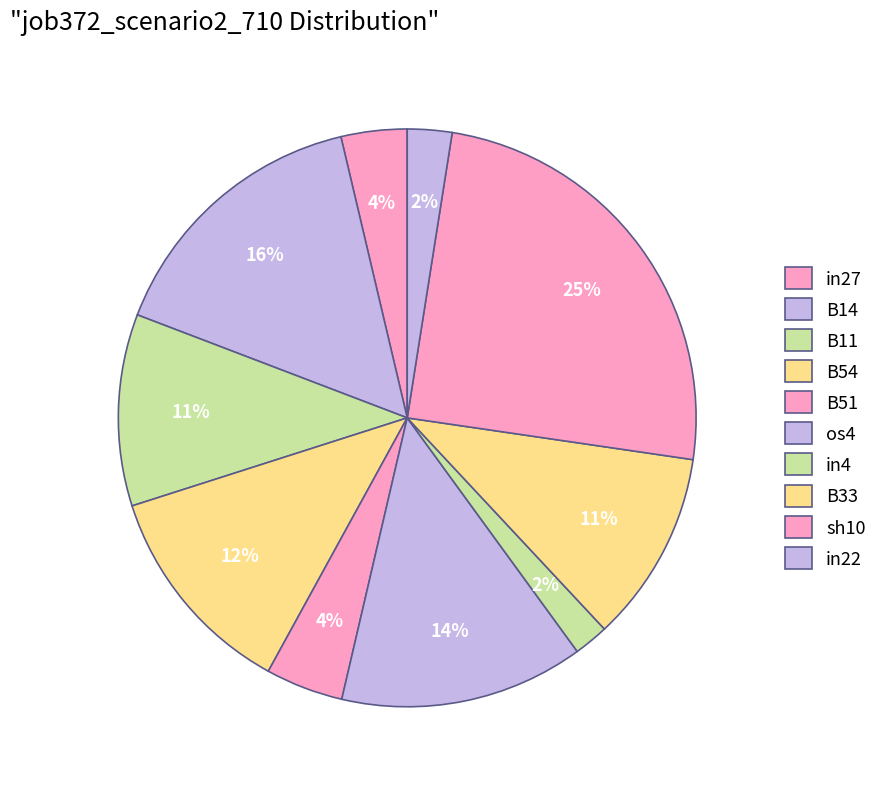

What portion of the pie excludes B14?

84.5%